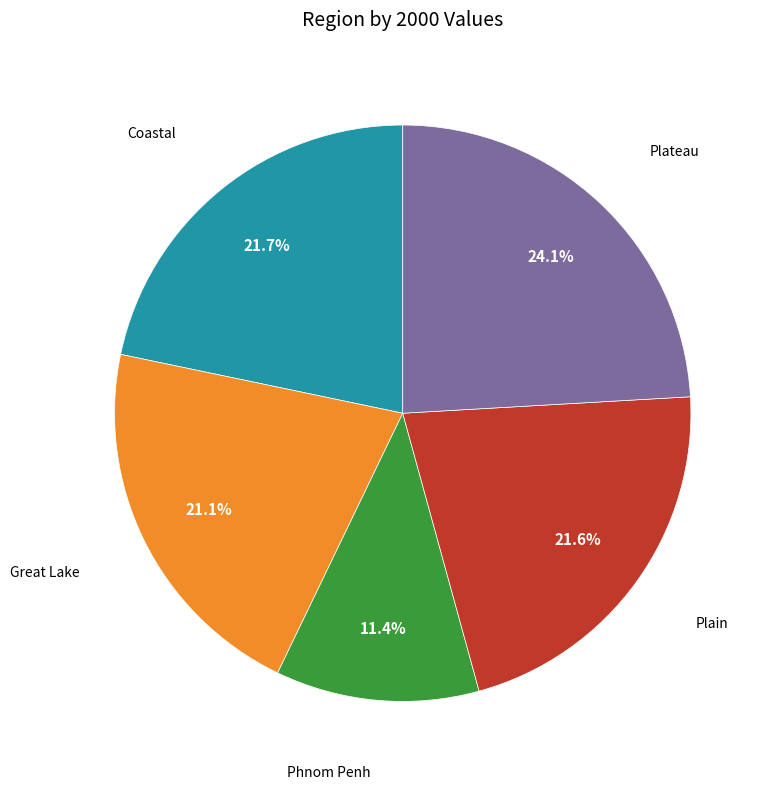

Is there a majority slice in this chart?

No